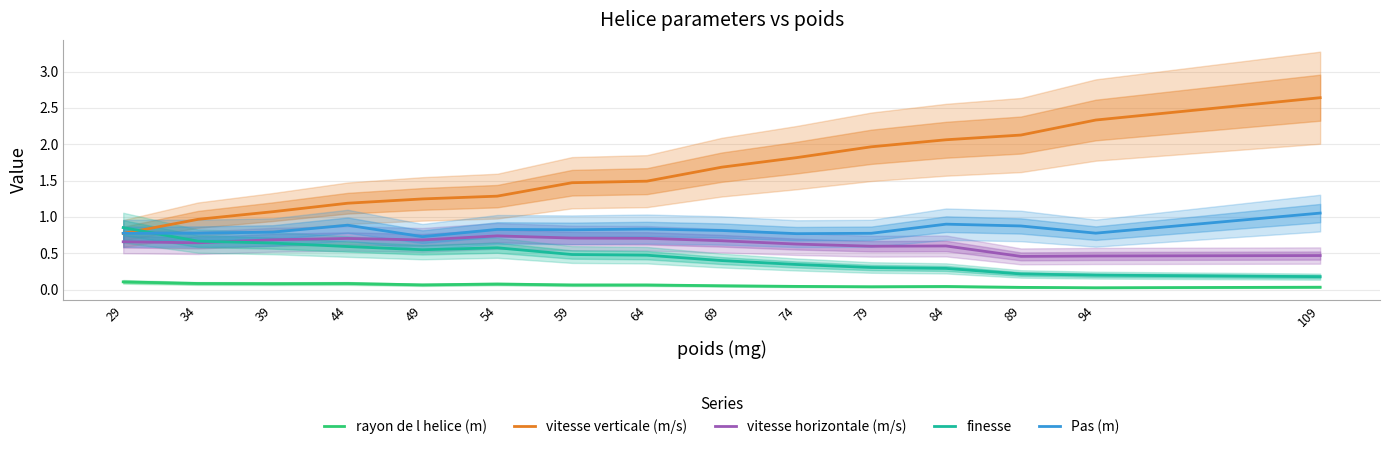

What is the maximum value shown in the chart?

2.6